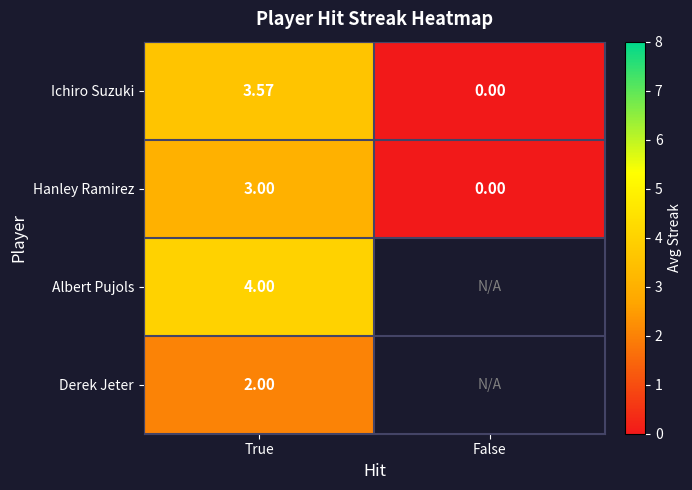

Which category has the highest value in the Hanley Ramirez series?

True